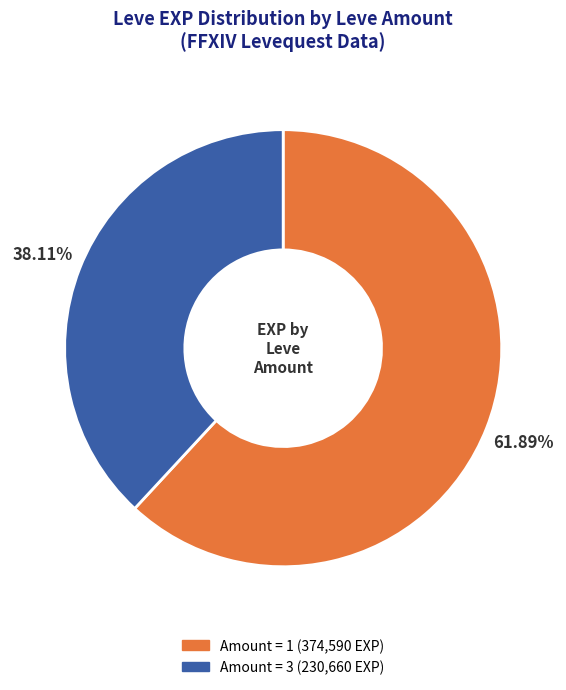

How many segments does this pie chart have?

2